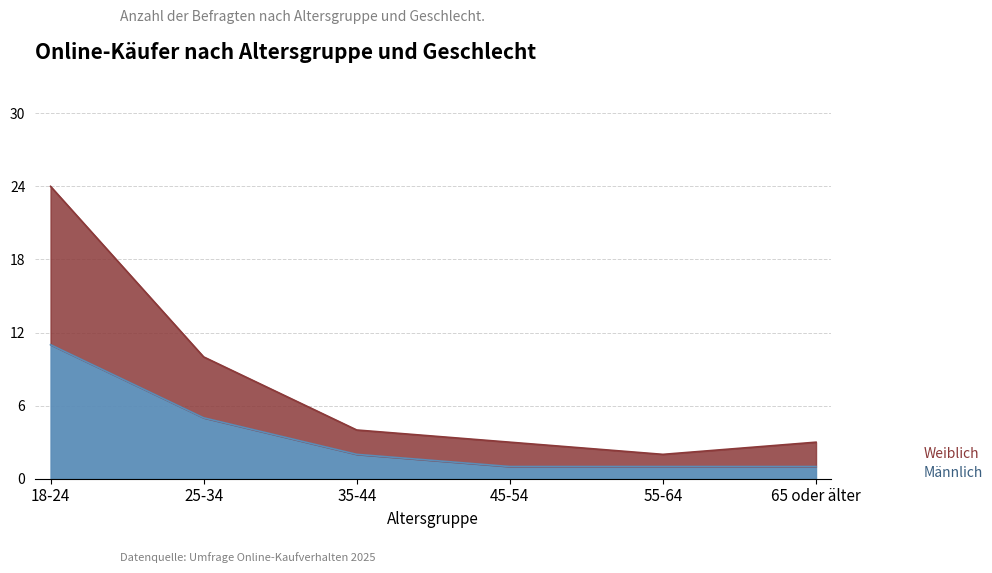

What is the smallest value displayed?

1